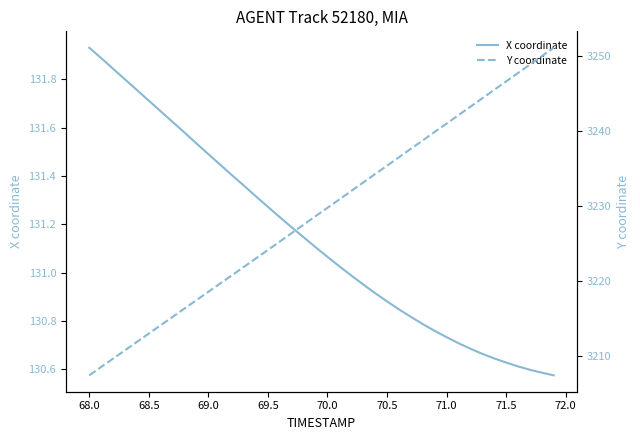

The Y coordinate series shows 792.4 at 71.5. True or false?

False